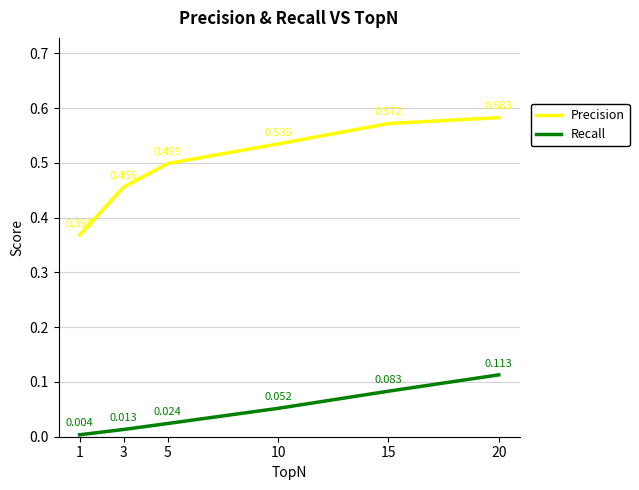

What is the sum of the Recall values at 15 and 20?

0.2